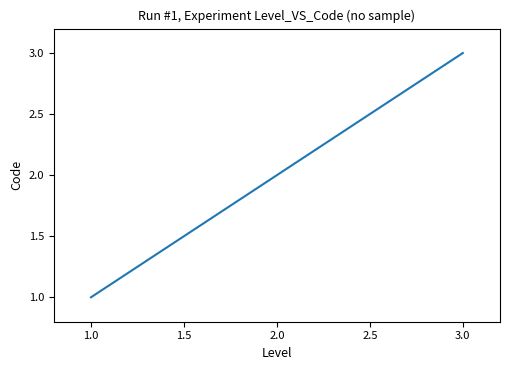

How many lines are shown in the chart?

1